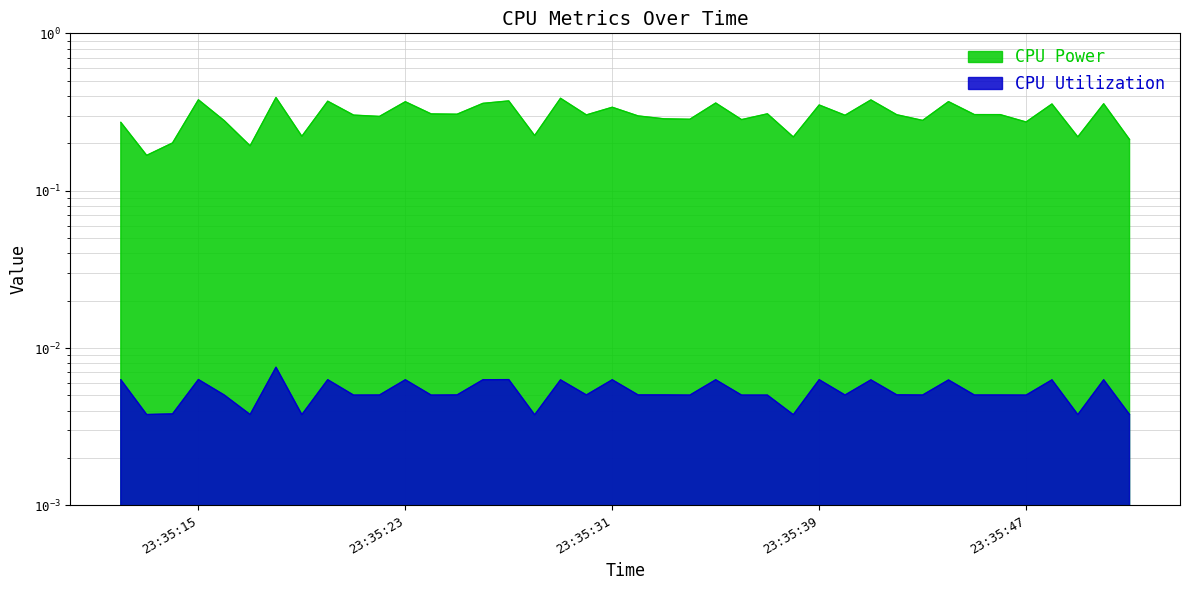

What is the maximum value shown in the chart?

0.4